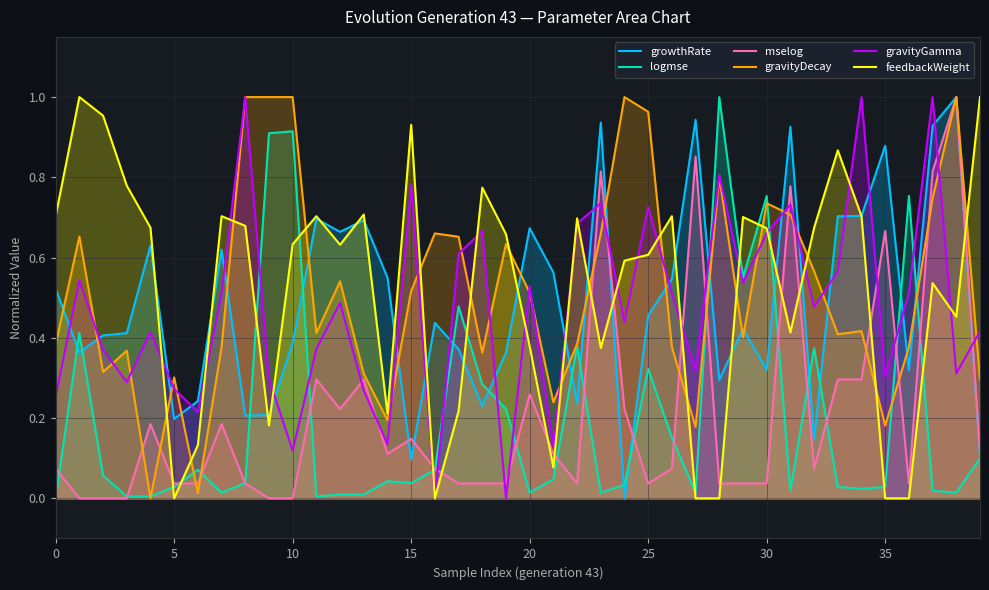

True or false: gravityGamma and logmse intersect in this chart.

True